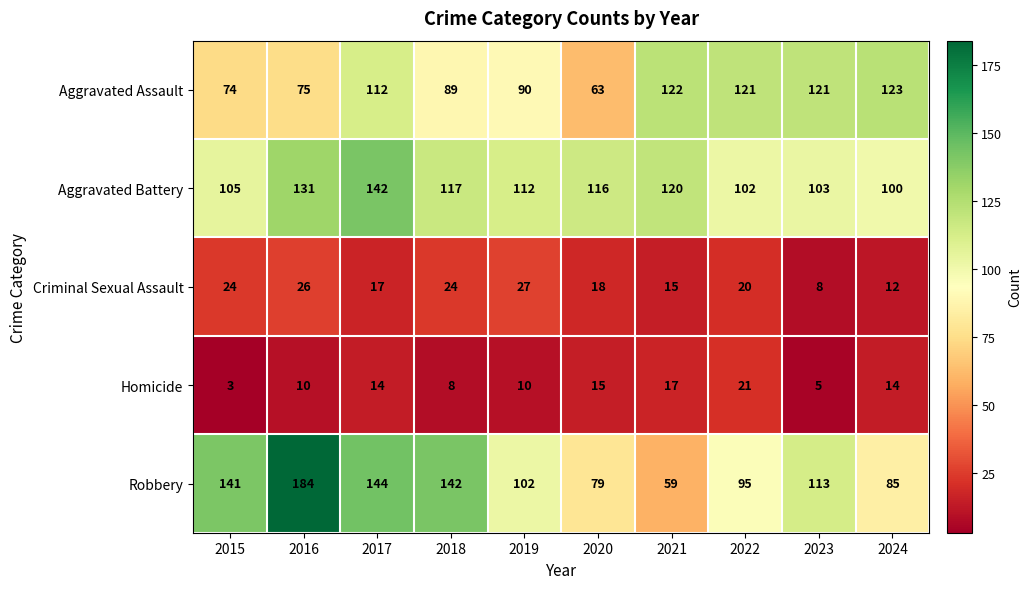

What is the total value across all series at 2017?

429